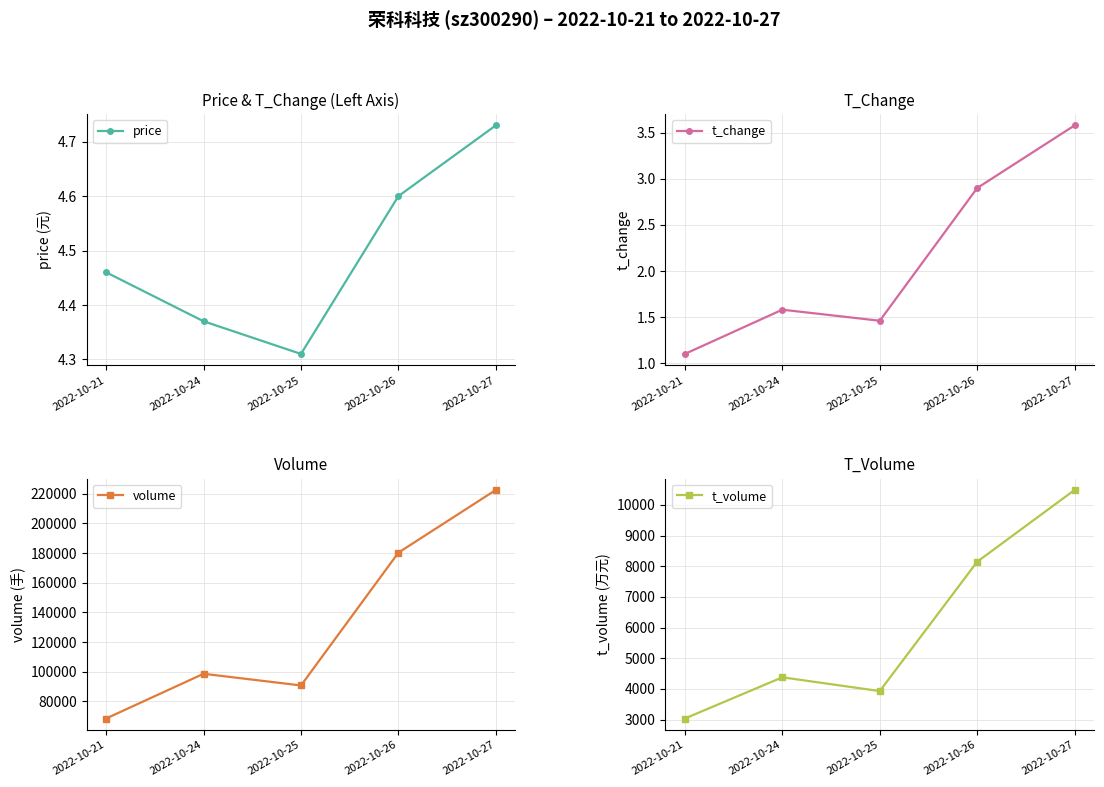

What is the total value across all series at 2022-10-21?

71447.6